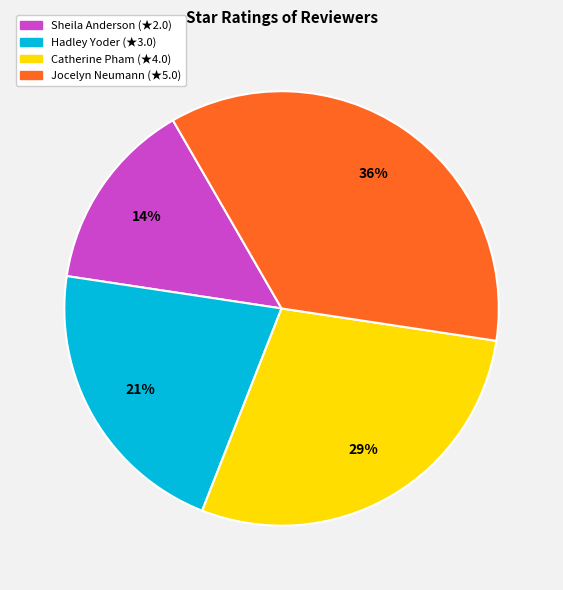

Is the sum of Catherine Pham and Sheila Anderson greater than half?

No